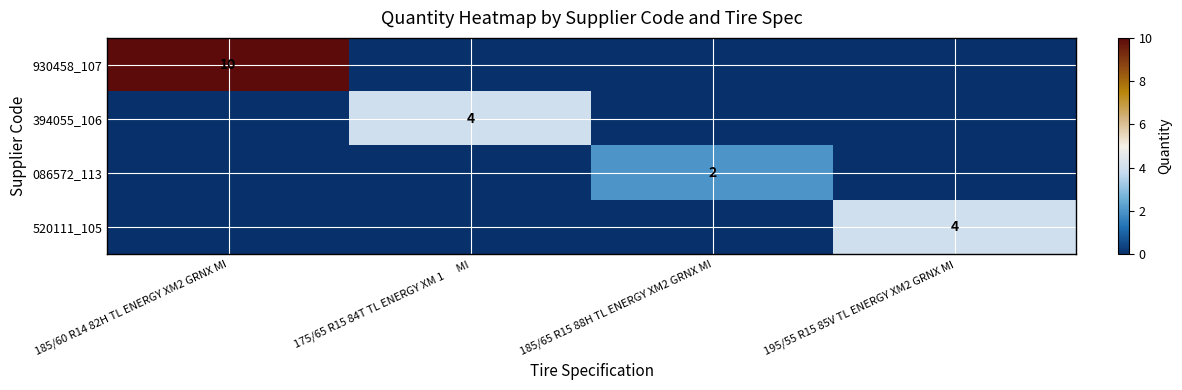

Count the number of categories in the chart.

4